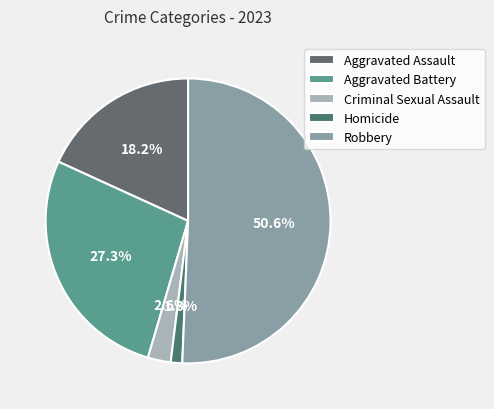

Is it true that Aggravated Battery is 27% of the pie?

True